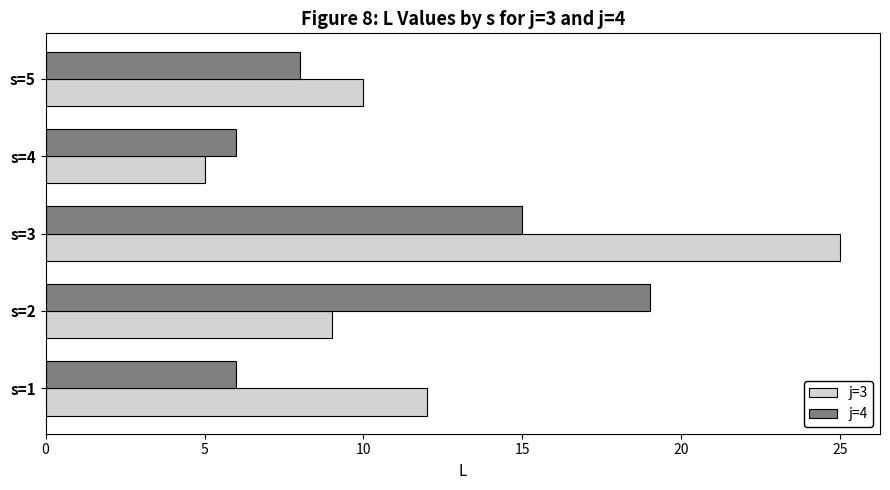

Which label corresponds to the largest value in the chart?

s=3